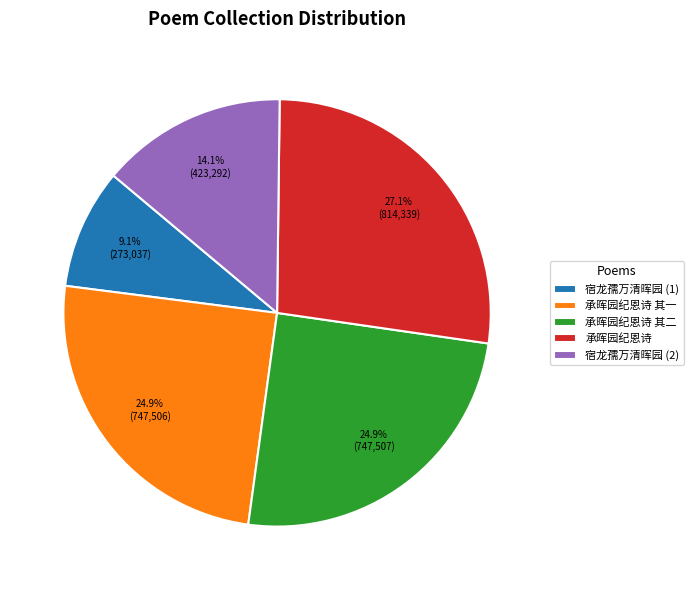

Is 承晖园纪恩诗 其一 the majority of the pie?

No